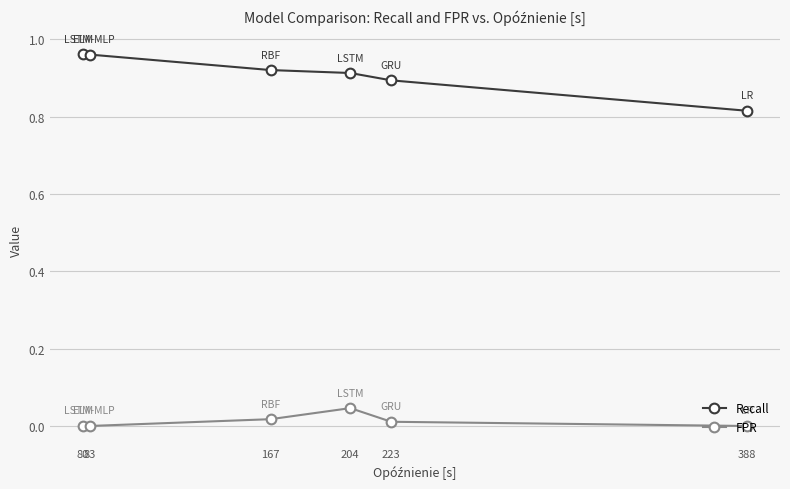

At 83, list the series in order from smallest to largest.

FPR, Recall